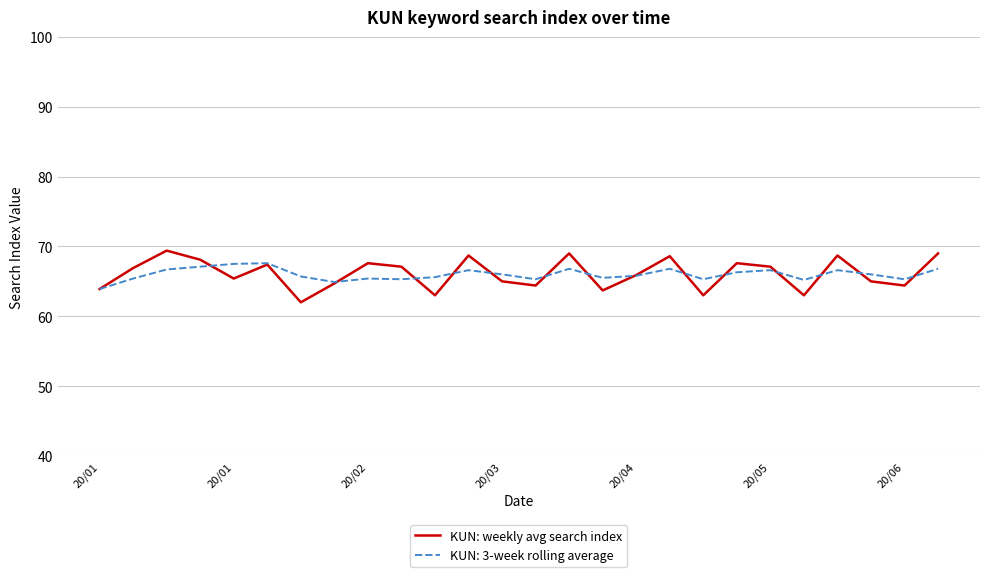

How many lines are shown in the chart?

2